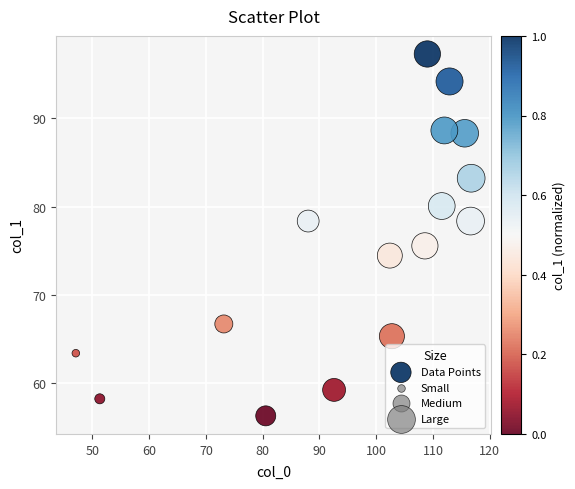

What is the range of Y values (max minus min)?

41.0